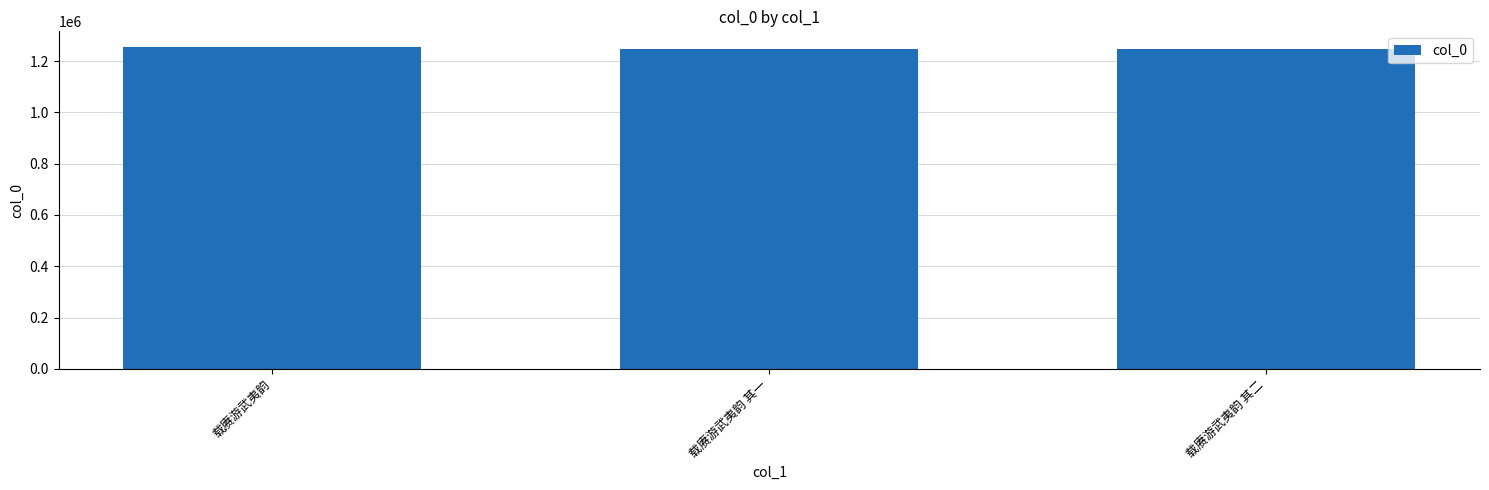

The chart shows a value of 669908 at 载赓游武夷韵 其一. True or false?

False